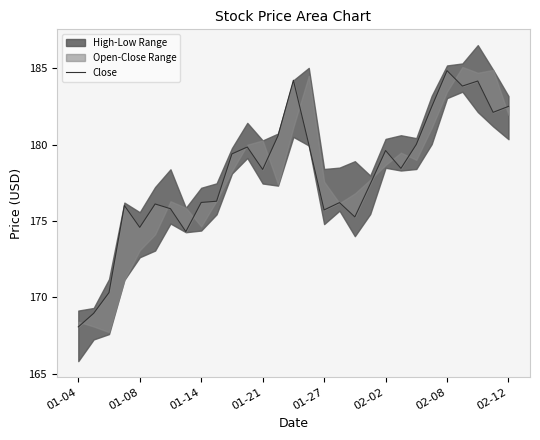

What is the value of the 8th point from the left?

174.3